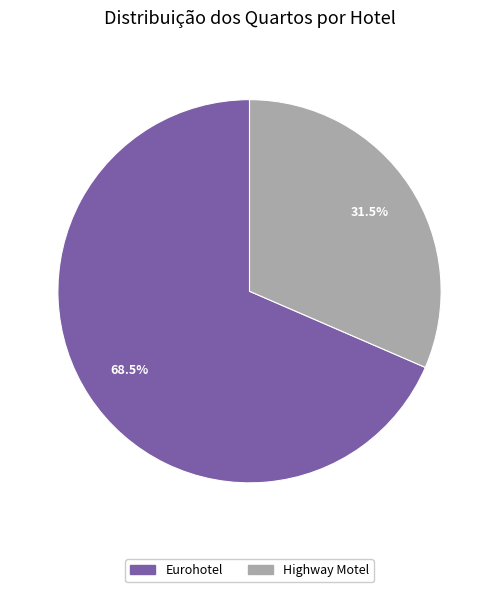

Between Eurohotel and Highway Motel, which is larger?

Eurohotel